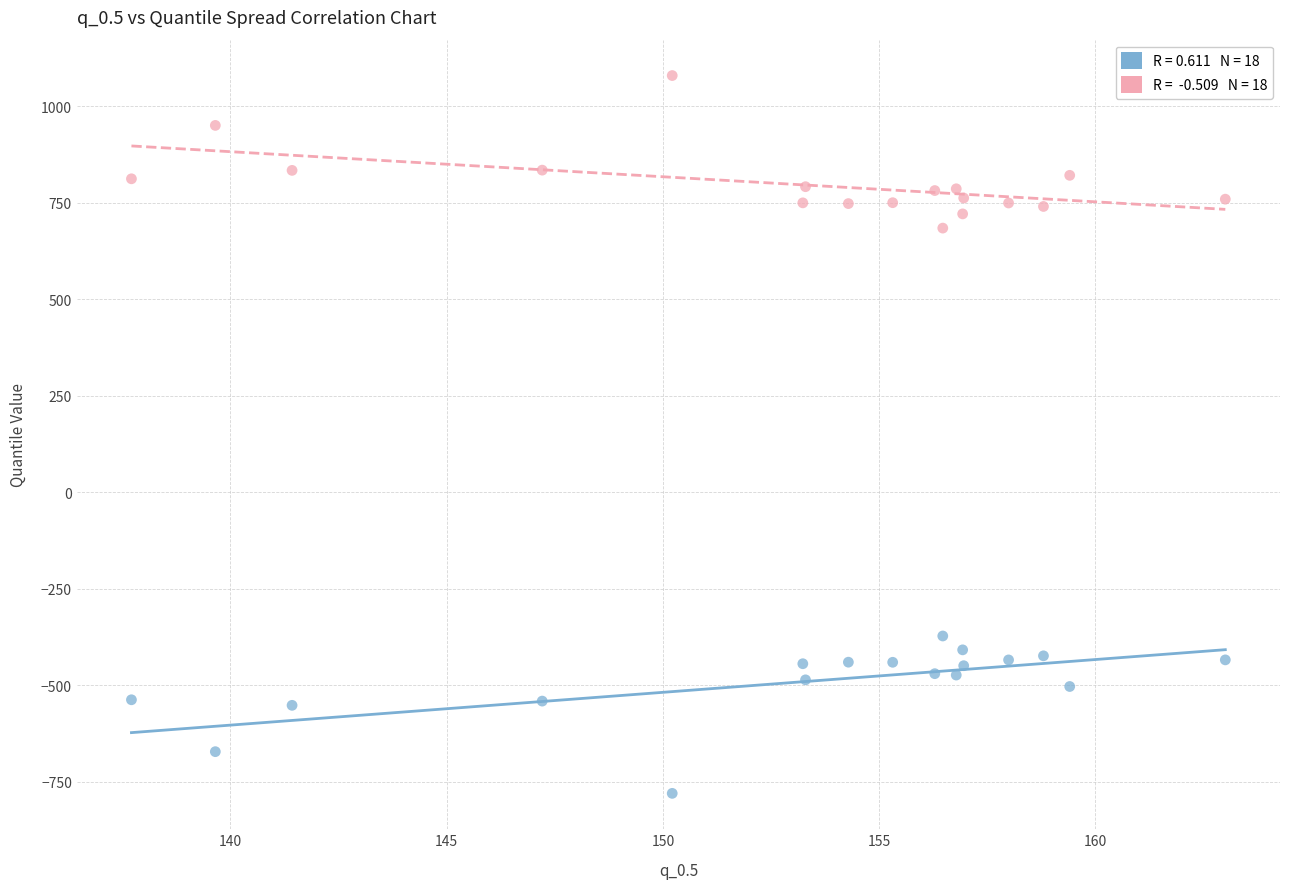

Across all data points, what is the range of X values (max minus min)?

25.3